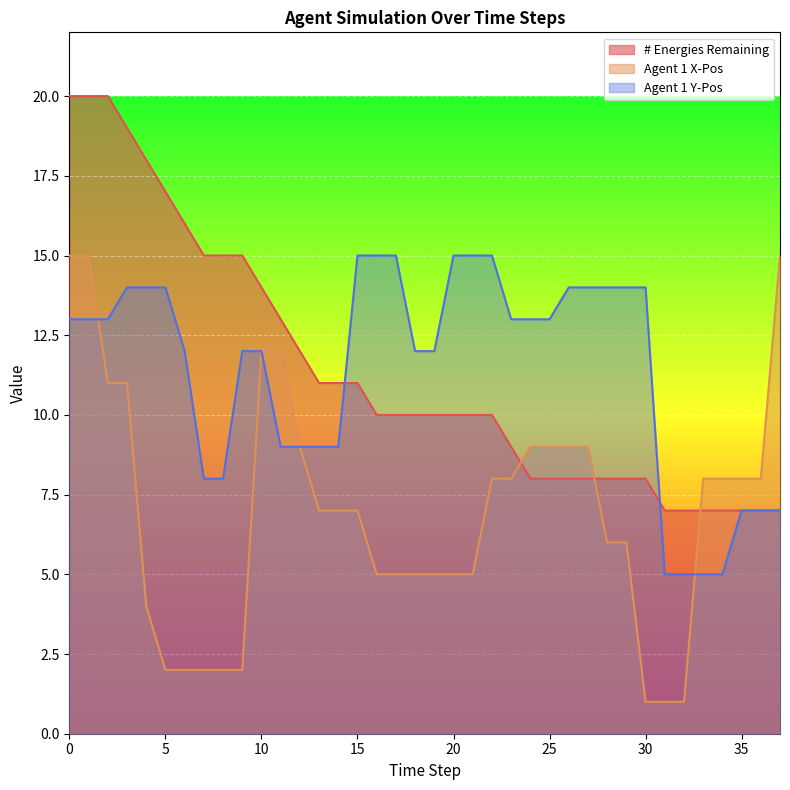

What is the smallest value displayed?

1